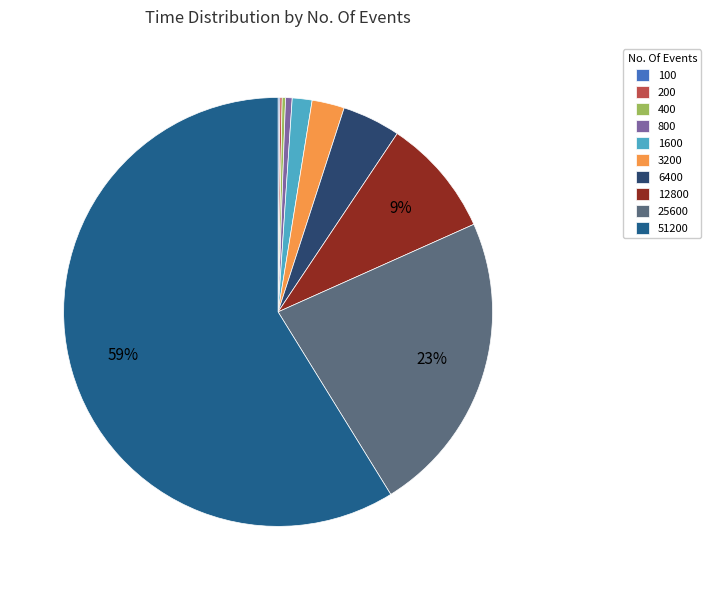

Between 1600 and 800, which is larger?

1600